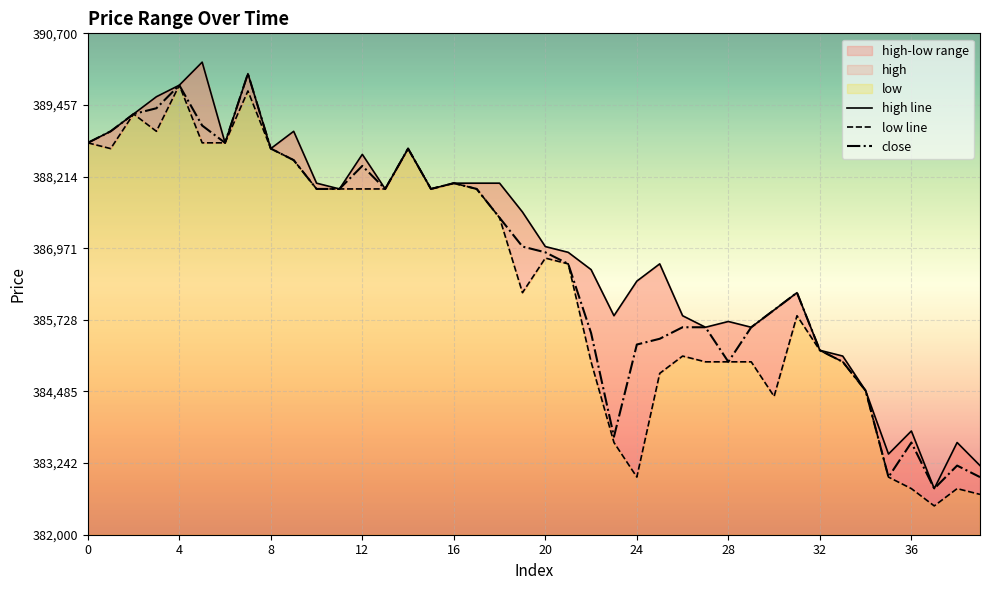

What is the minimum value for close?

382800